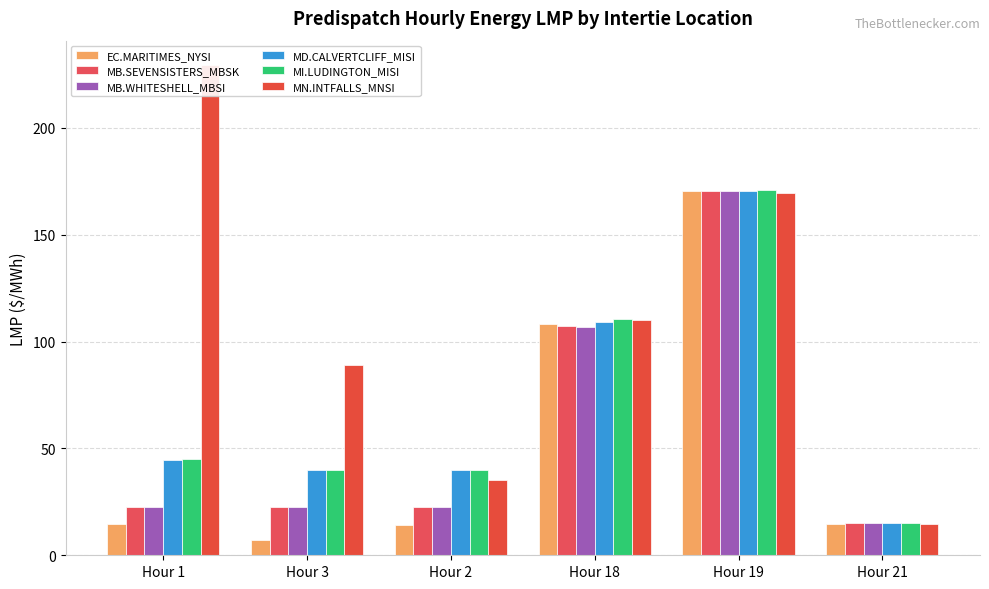

At Hour 1, list the series in order from smallest to largest.

EC.MARITIMES_NYSI:LMP, MB.SEVENSISTERS_MBSK:LMP, MB.WHITESHELL_MBSI:LMP, MD.CALVERTCLIFF_MISI:LMP, MI.LUDINGTON_MISI:LMP, MN.INTFALLS_MNSI:LMP